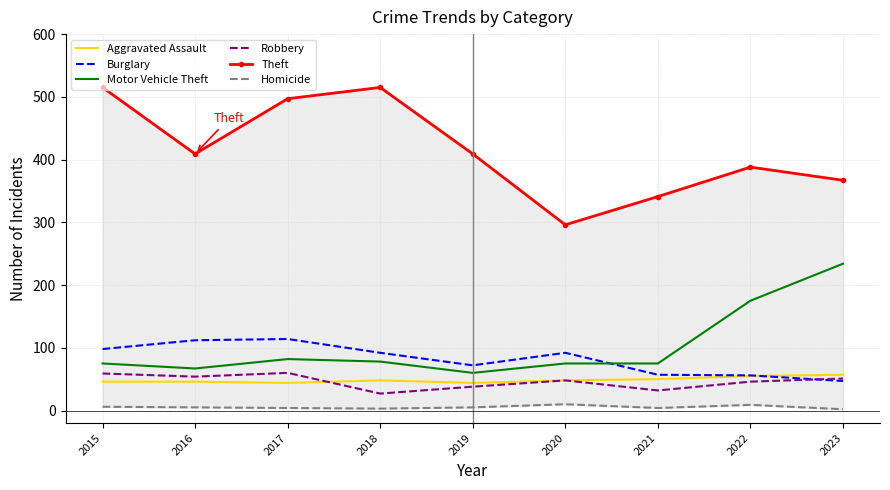

The value of Homicide at 2022 is 16. True or false?

False